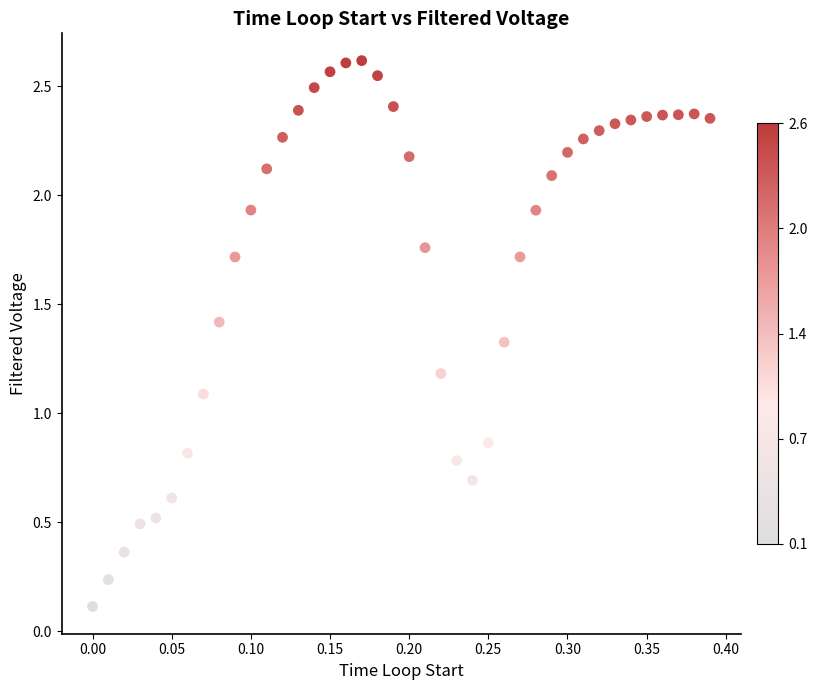

What Y value in the scatter plot is closest to 1?

1.1